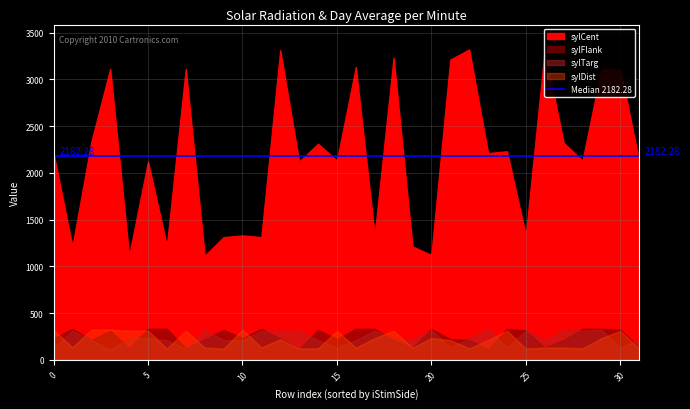

Where is the first local maximum for sylDist?

2